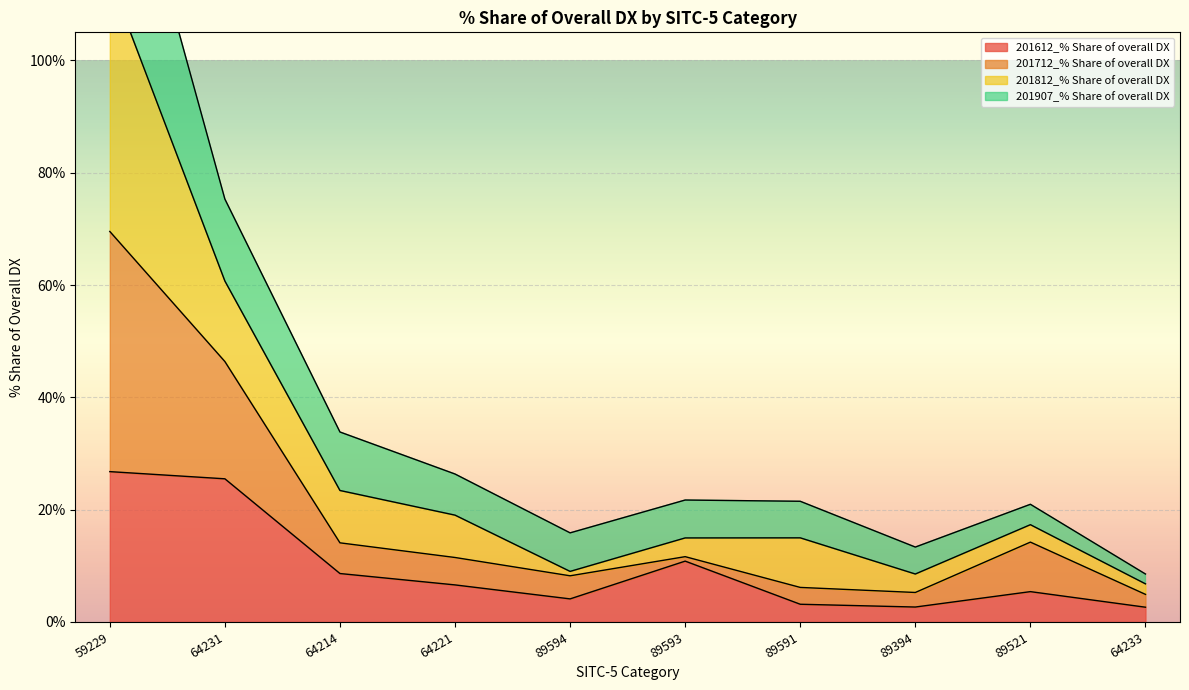

What is the minimum value for 201612_% Share of overall DX?

2.6